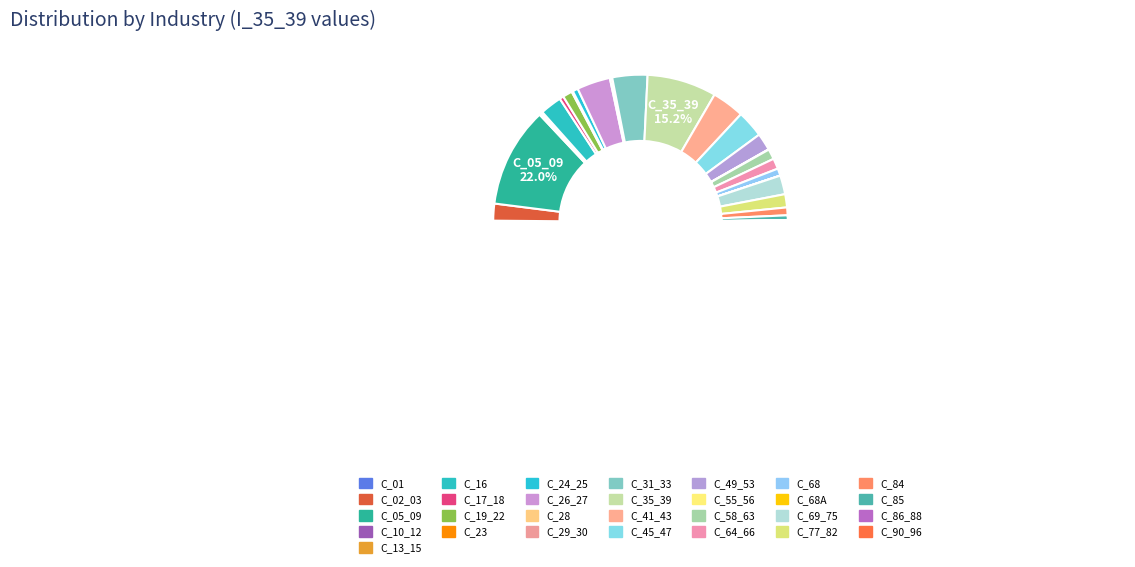

Combined, do C_23 and C_68A account for over 50%?

No